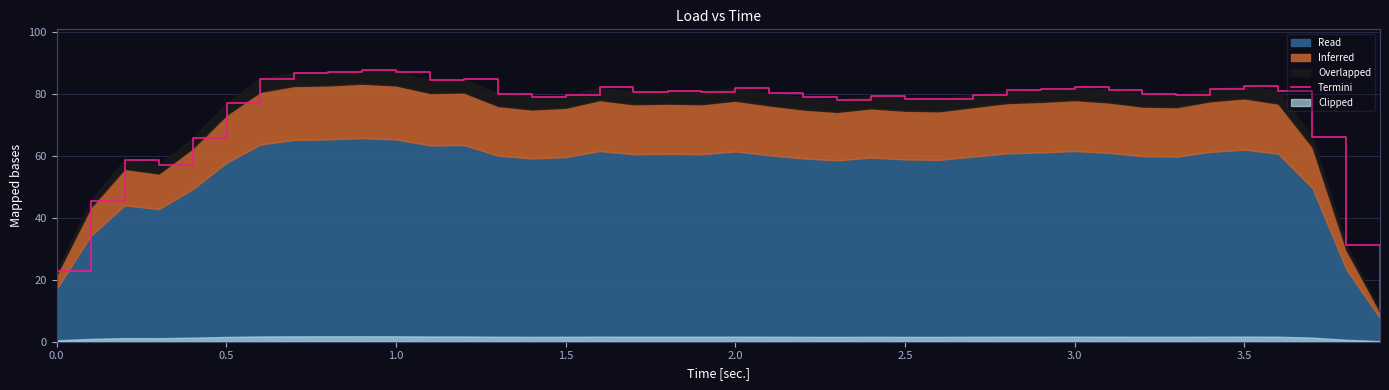

What is the value of the 33rd point from the left?

80.0